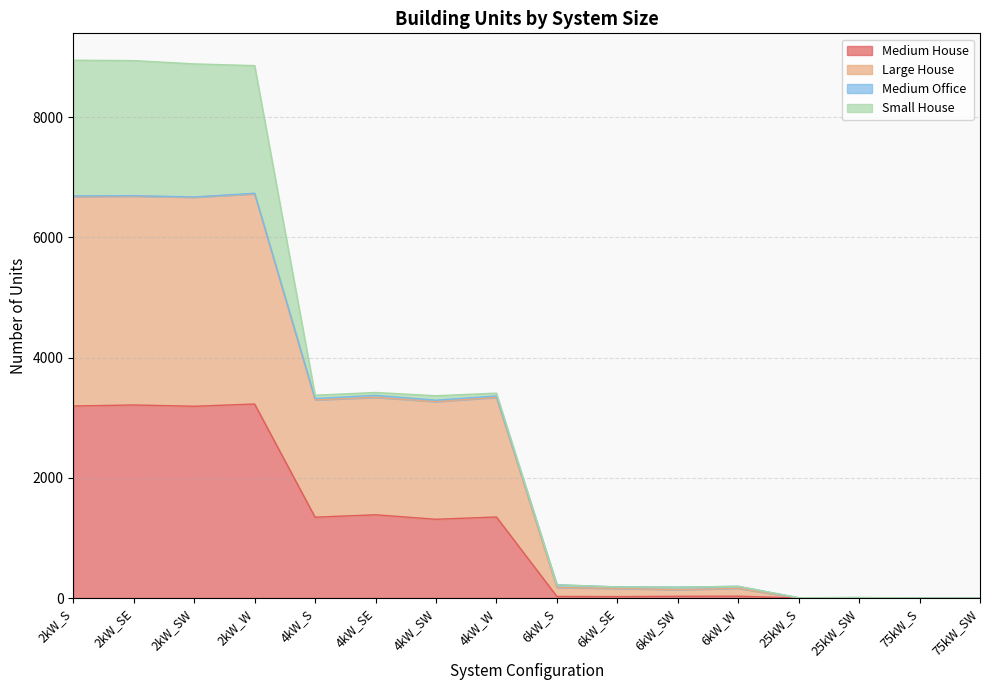

How many values in the Large House series exceed 3291?

7